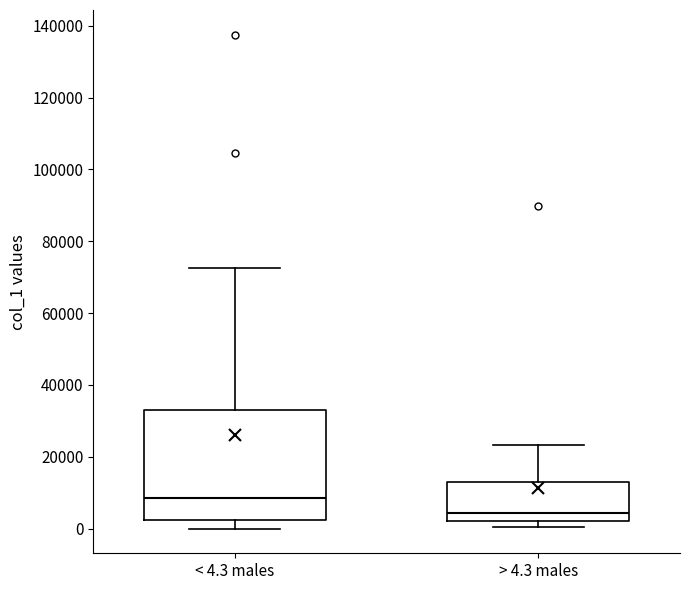

Where does the median line of the box for > 4.3 males sit on the y-axis? The values are not printed on the chart, so give them approximately, as read against the axis.

4000